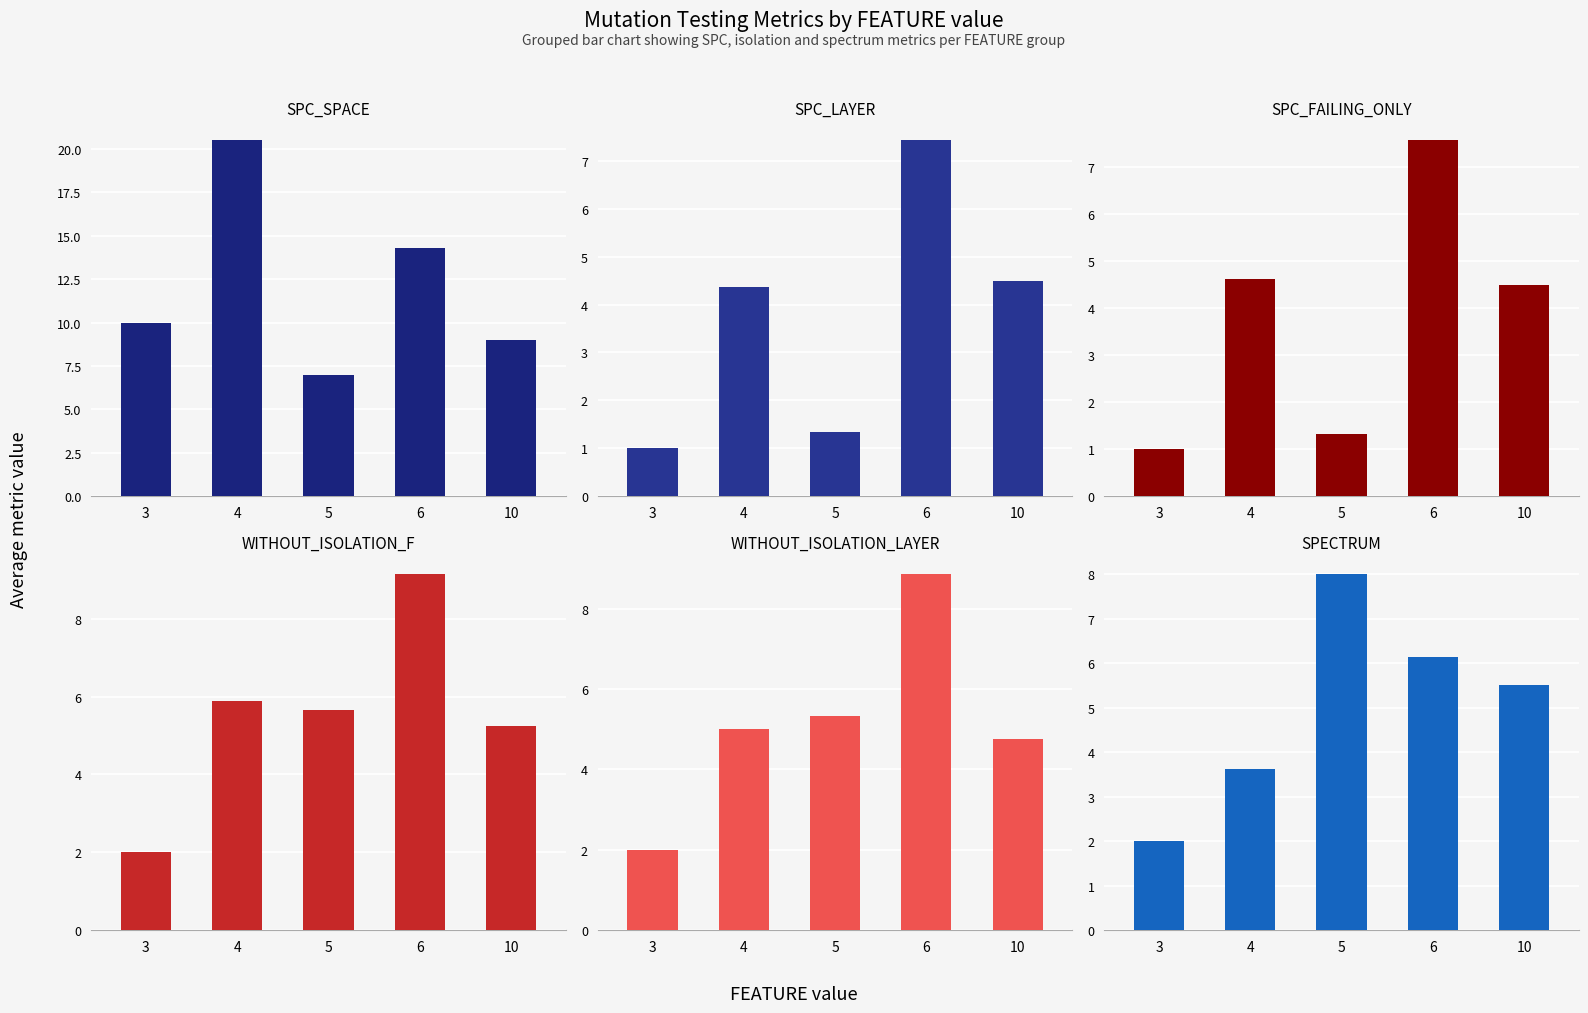

Which series has the largest range (max minus min)?

SPC_SPACE